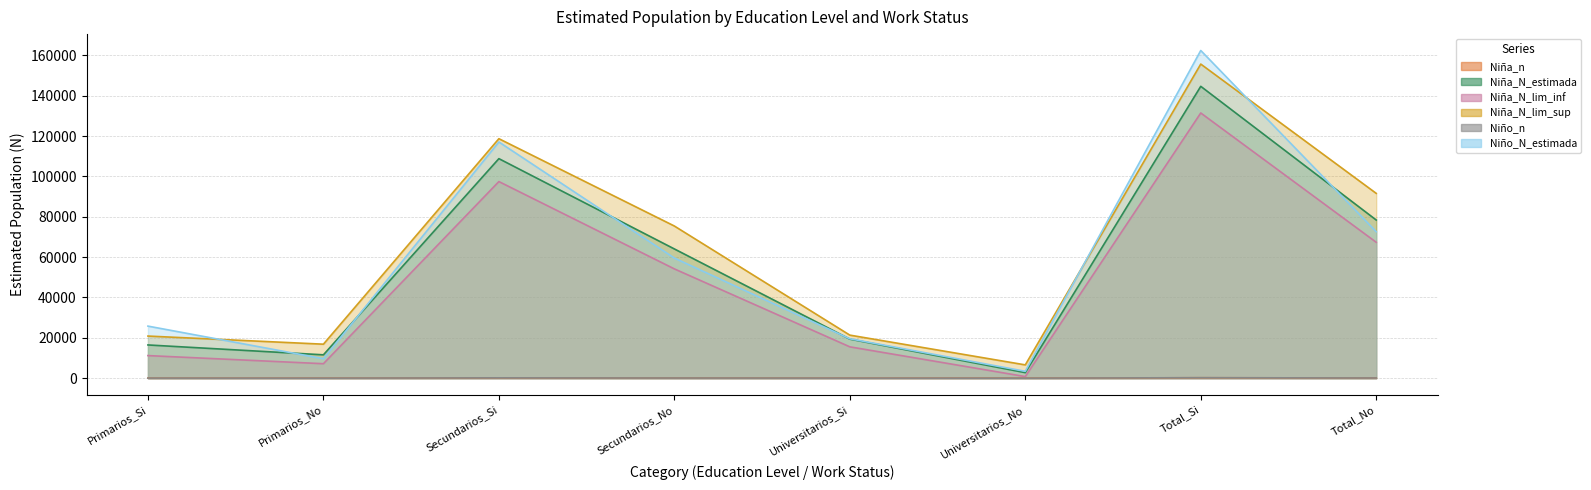

Which label corresponds to the largest value in the chart?

Total_Si